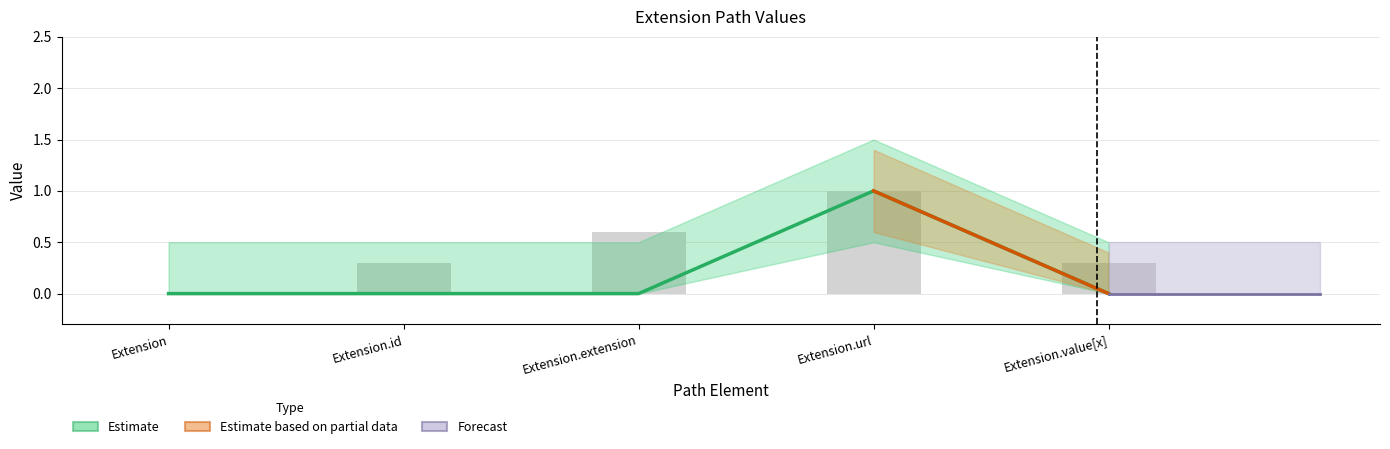

Reading right to left, what are all the values shown in this chart?

Extension.value[x]=0	Extension.url=1	Extension.extension=0	Extension.id=0	Extension=0